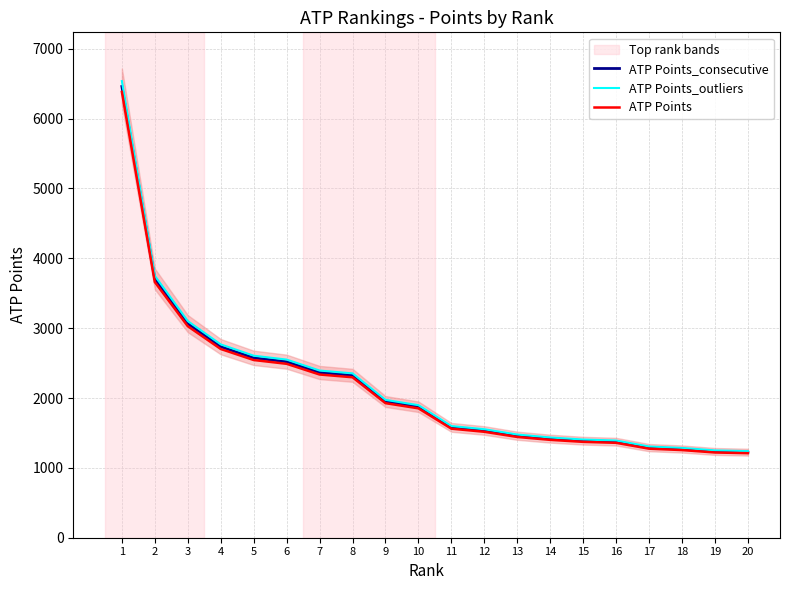

At 7, list the series in order from largest to smallest.

ATP Points_outliers, ATP Points_consecutive, ATP Points